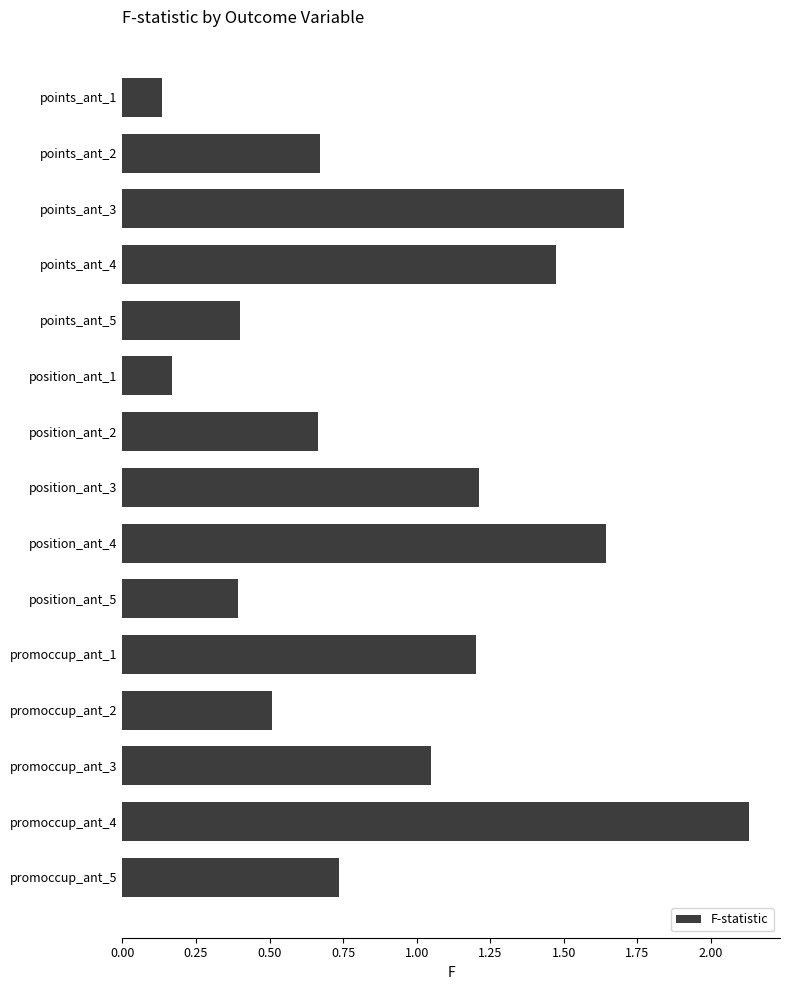

What is the label of the 15th bar from the bottom?

points_ant_1